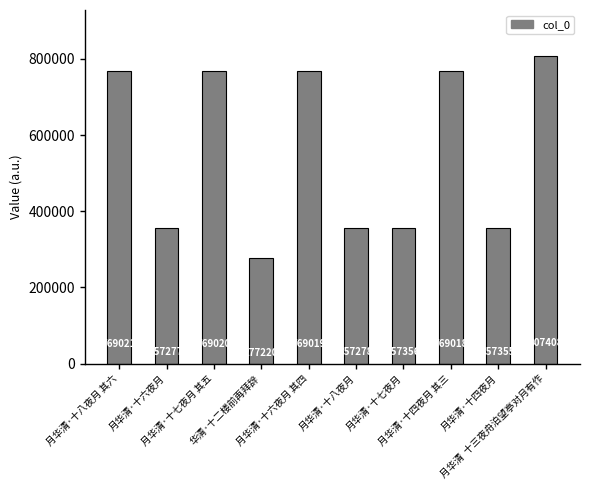

What position from the left is 月华清·十七夜月 其五?

3